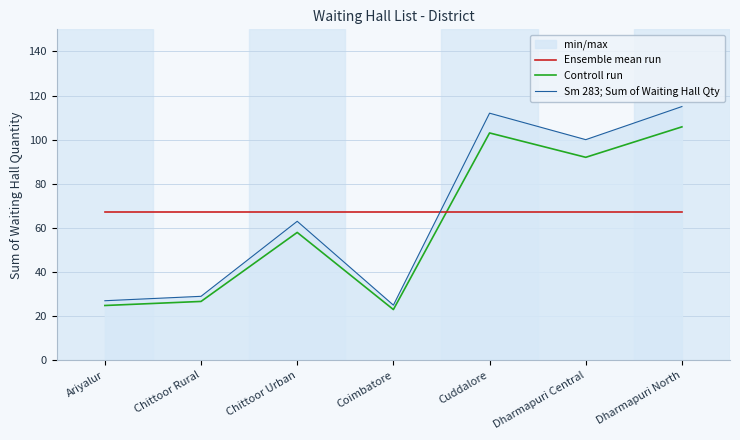

What is the label of the 4th point from the right?

Coimbatore